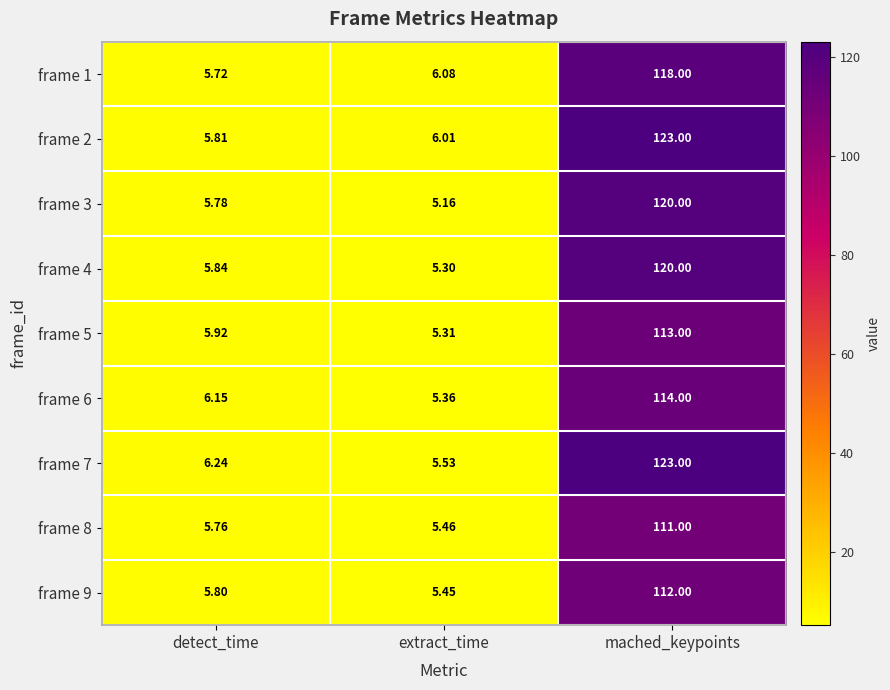

Where is frame 5 nearest to the value 59?

detect_time